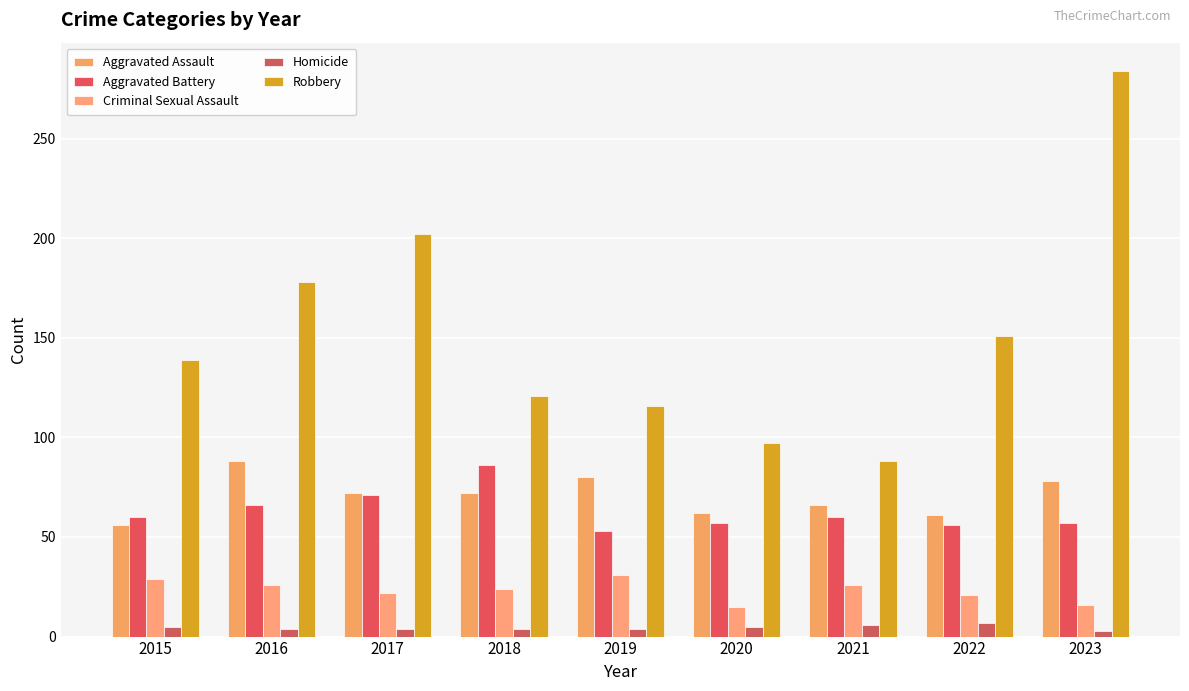

How many series are shown in this chart?

5